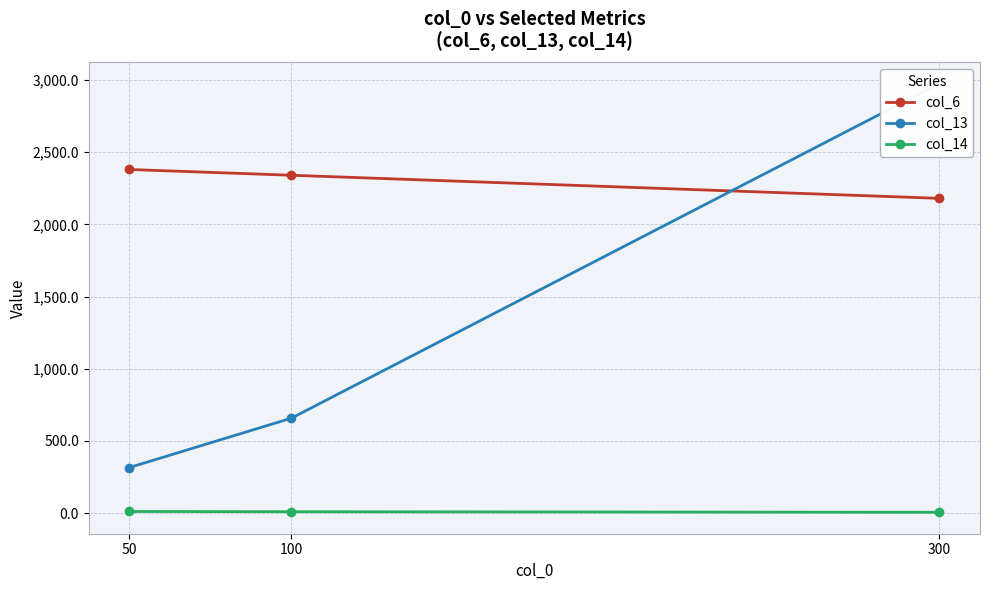

Where does the col_13 series first go above 657?

100